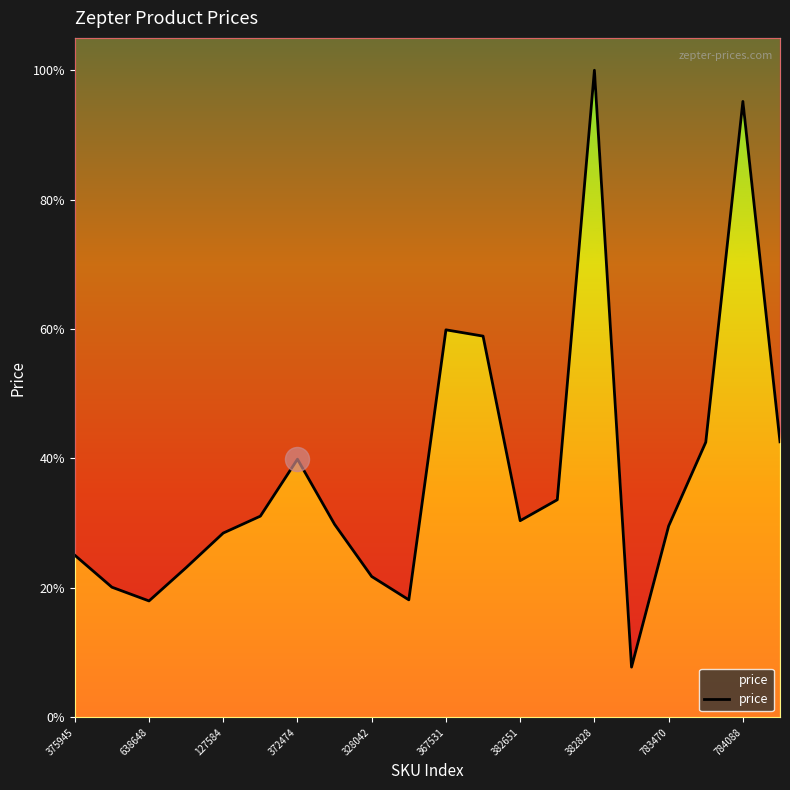

Between 18 and 13, which is larger?

18